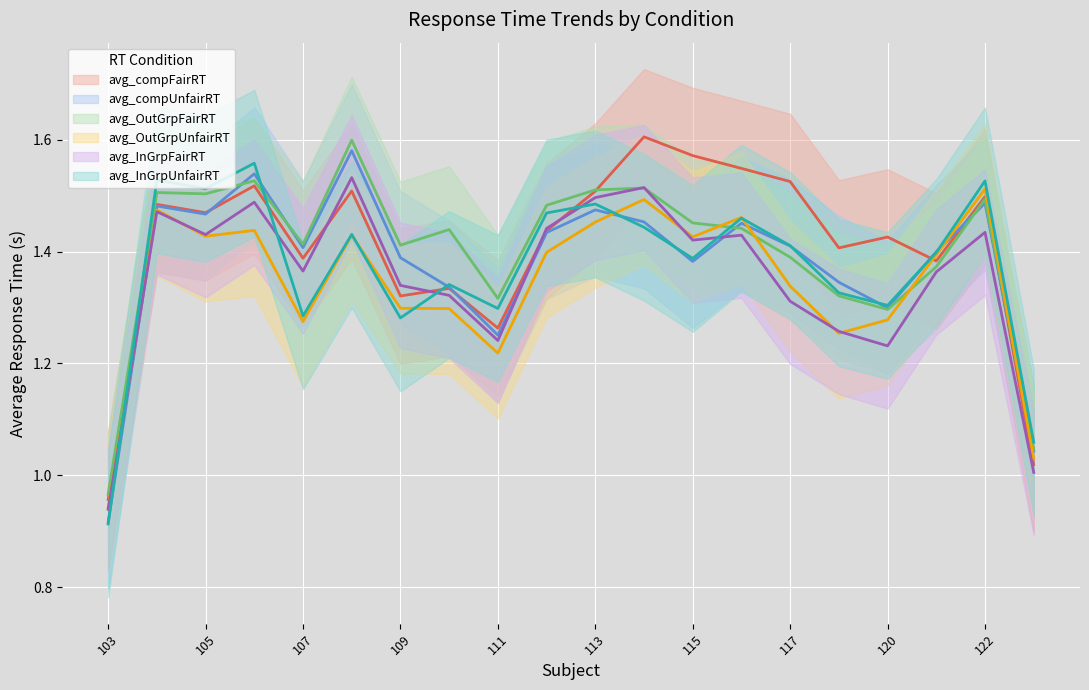

What is the difference between the highest and lowest values at 109?

0.1